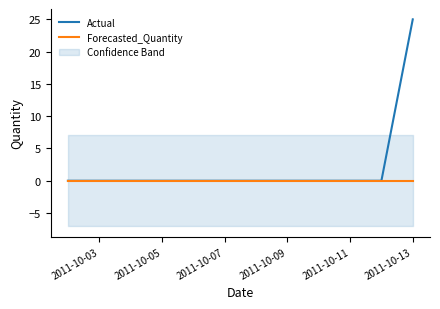

Which category has the highest value in the Actual series?

2011-10-13